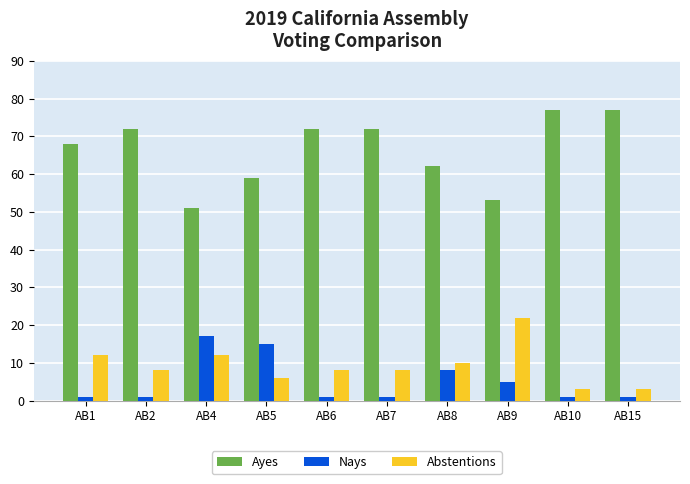

Are the bars horizontal?

No